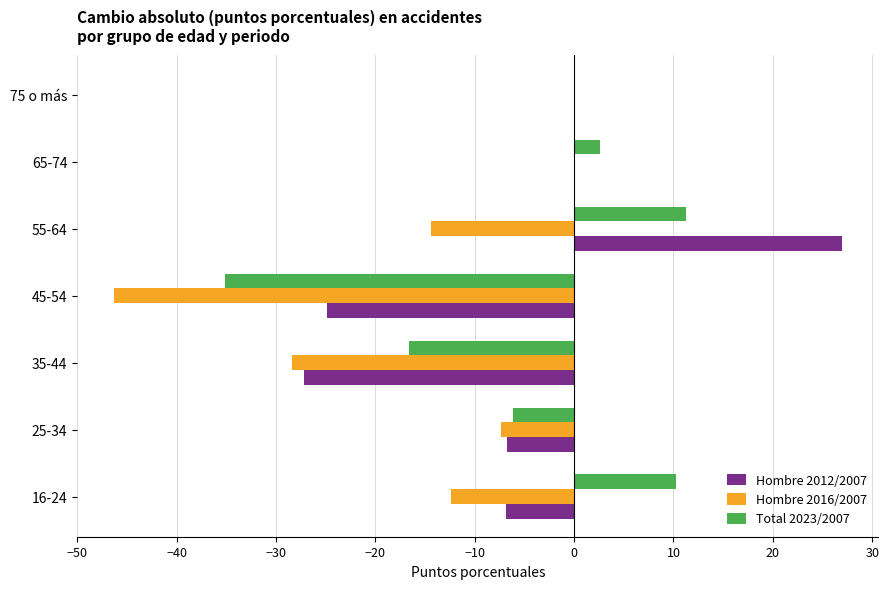

What is the sum of all Hombre 2012/2007 values?

-38.7